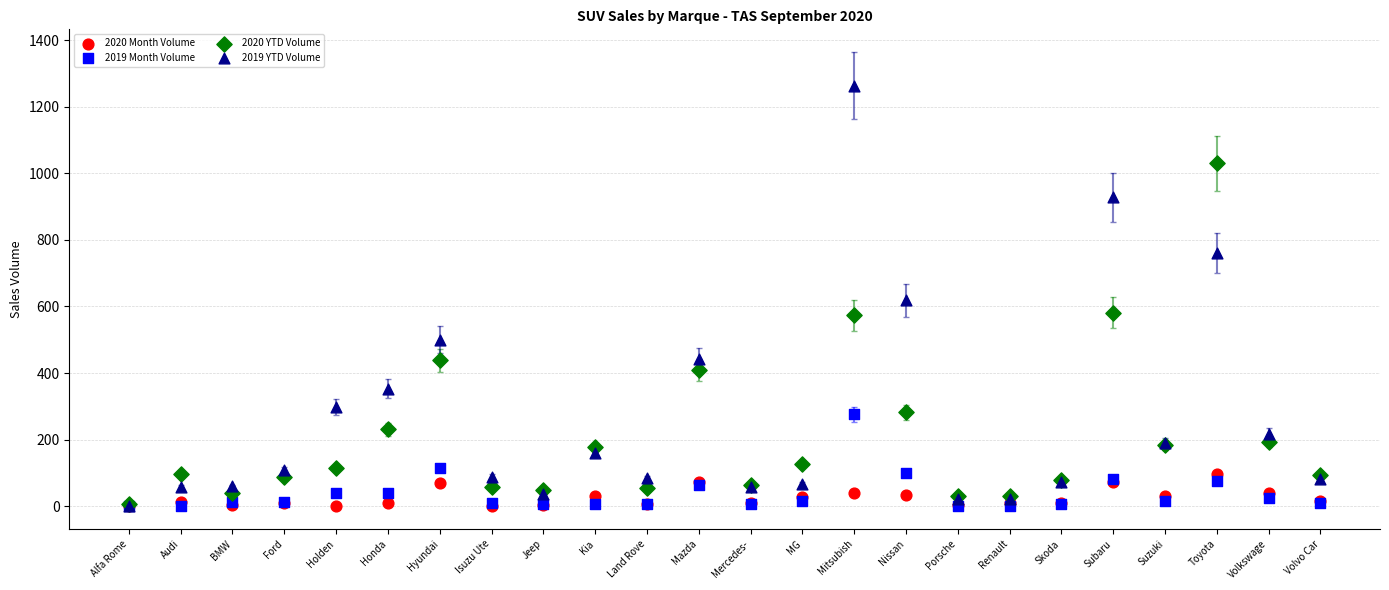

Which series contains the highest Y value?

2019 YTD Volume